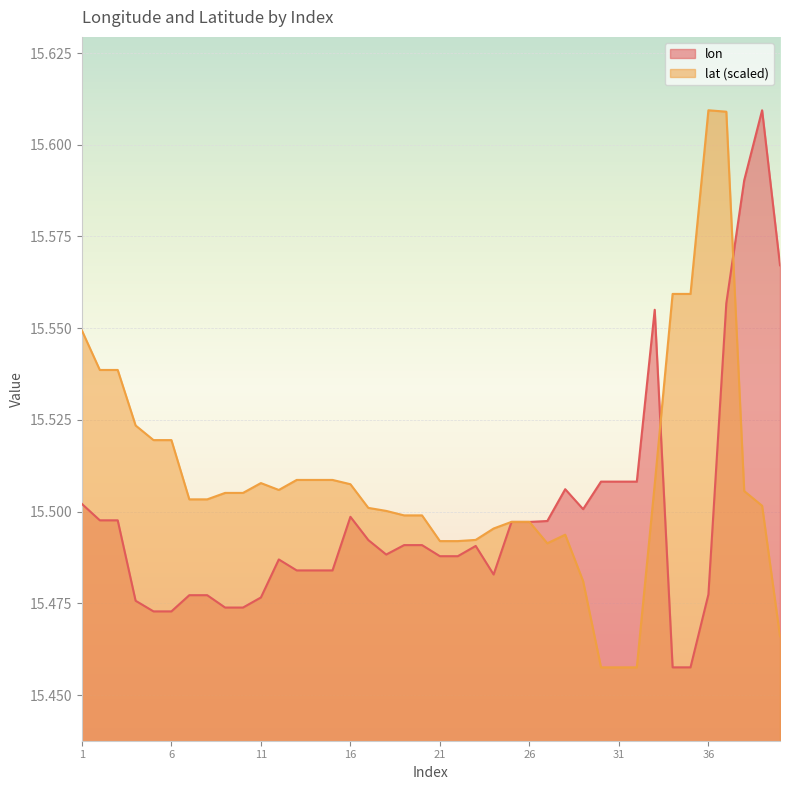

Where is lat nearest to the value 15?

30